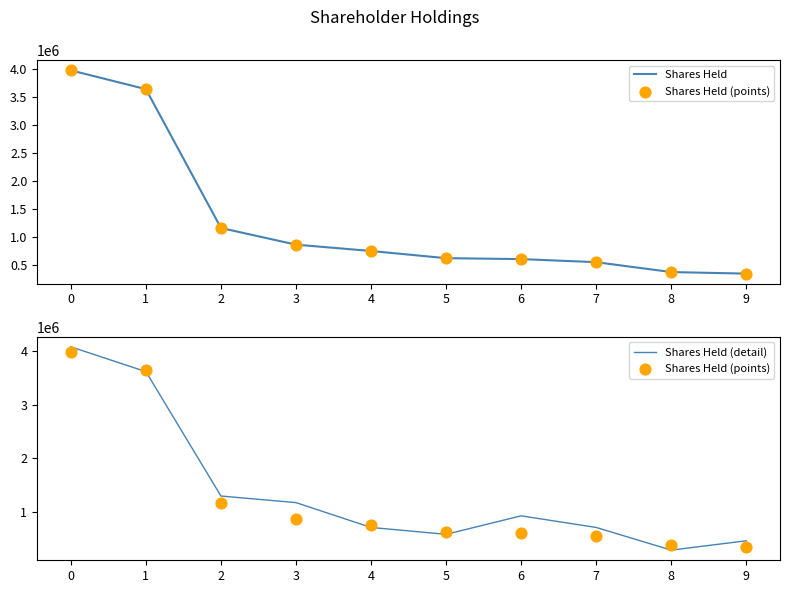

Which series has the largest total across all categories?

Shares Held (detail)